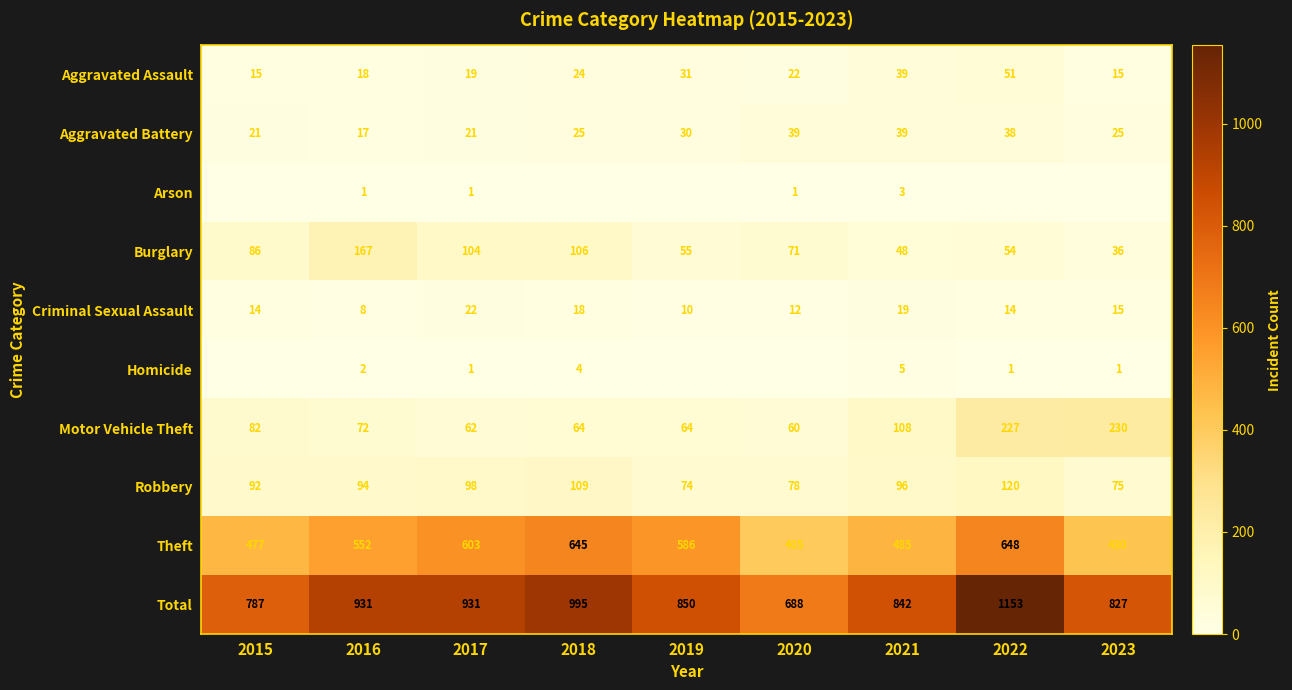

At which label does Criminal Sexual Assault reach its minimum?

2016